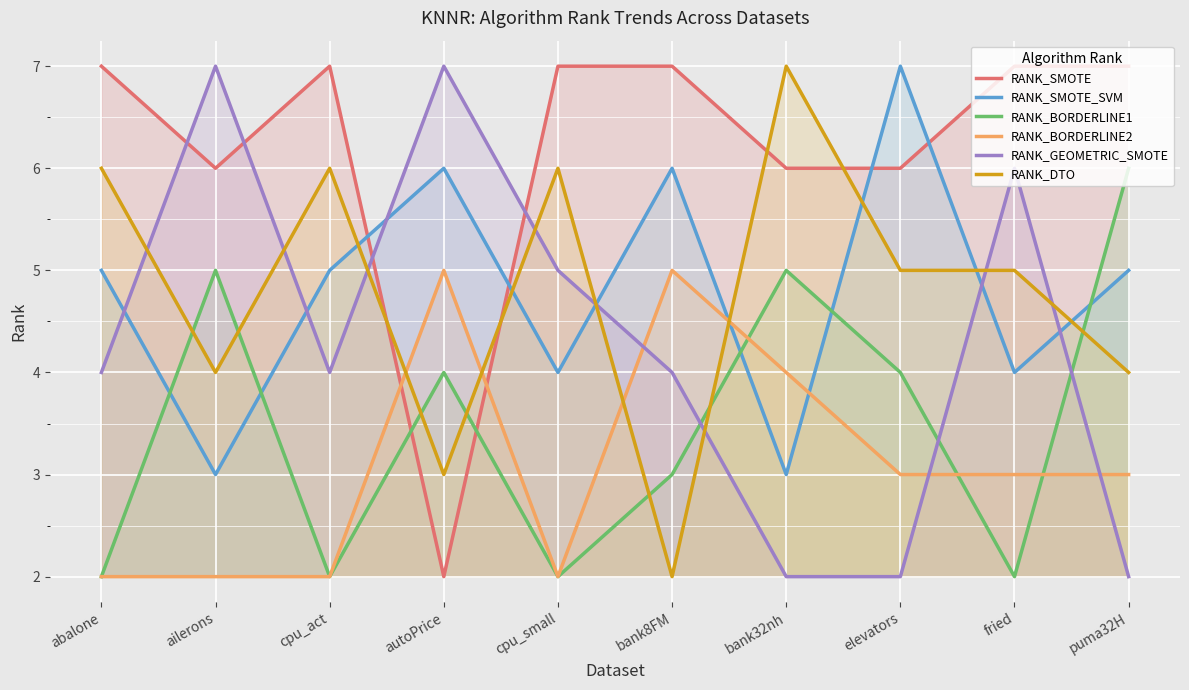

List the series in order of their peak value, lowest first.

RANK_BORDERLINE2, RANK_BORDERLINE1, RANK_SMOTE, RANK_SMOTE_SVM, RANK_GEOMETRIC_SMOTE, RANK_DTO